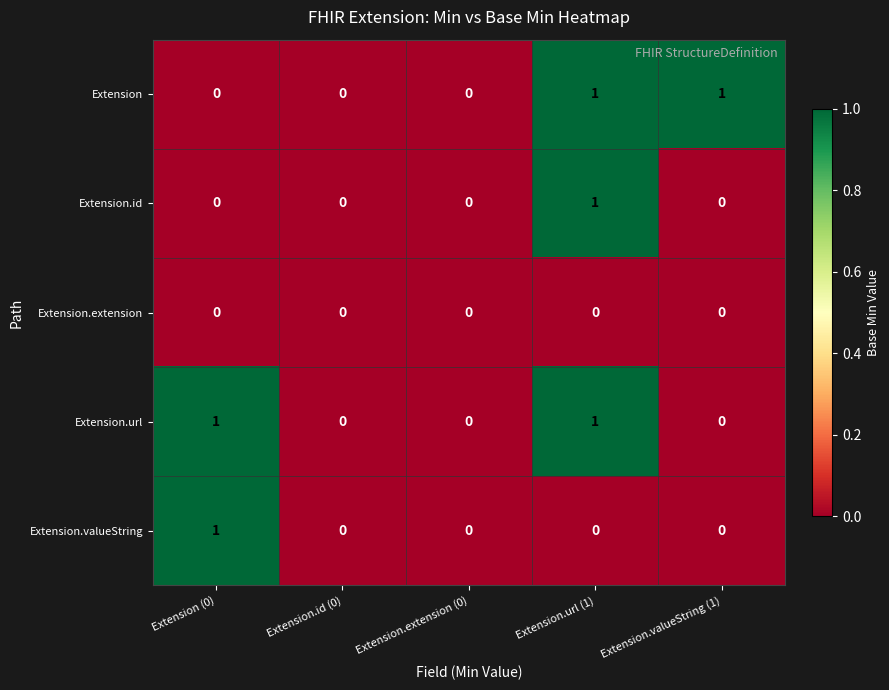

Reading left to right, what are all the values shown in this chart?

Extension: 0	0	0	1	1
Extension.id: 0	0	0	1	0
Extension.extension: 0	0	0	0	0
Extension.url: 1	0	0	1	0
Extension.valueString: 1	0	0	0	0